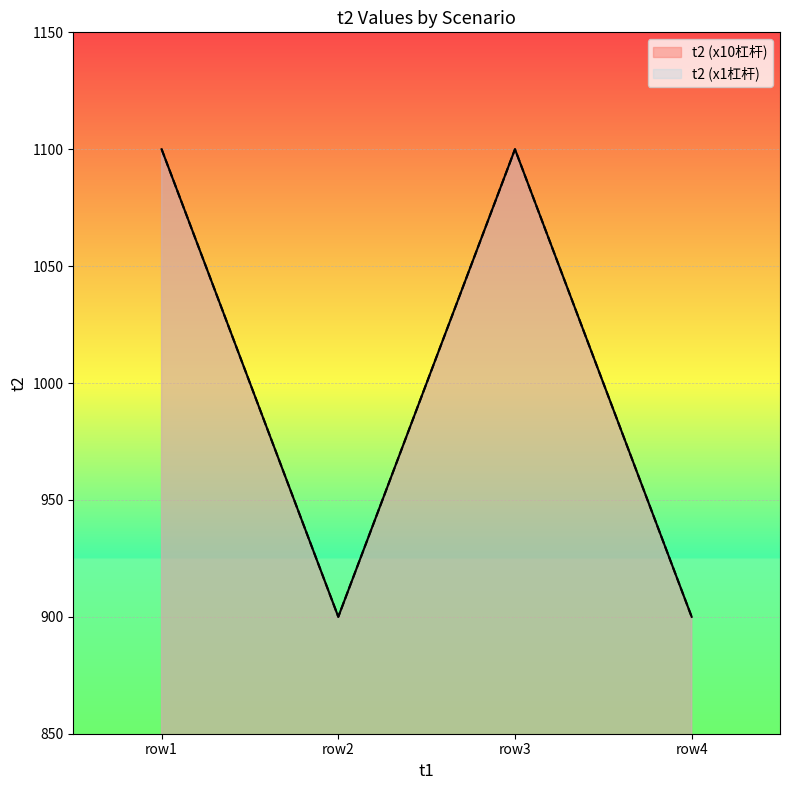

At which label is t2 (x10杠杆) closest to 1000?

row1